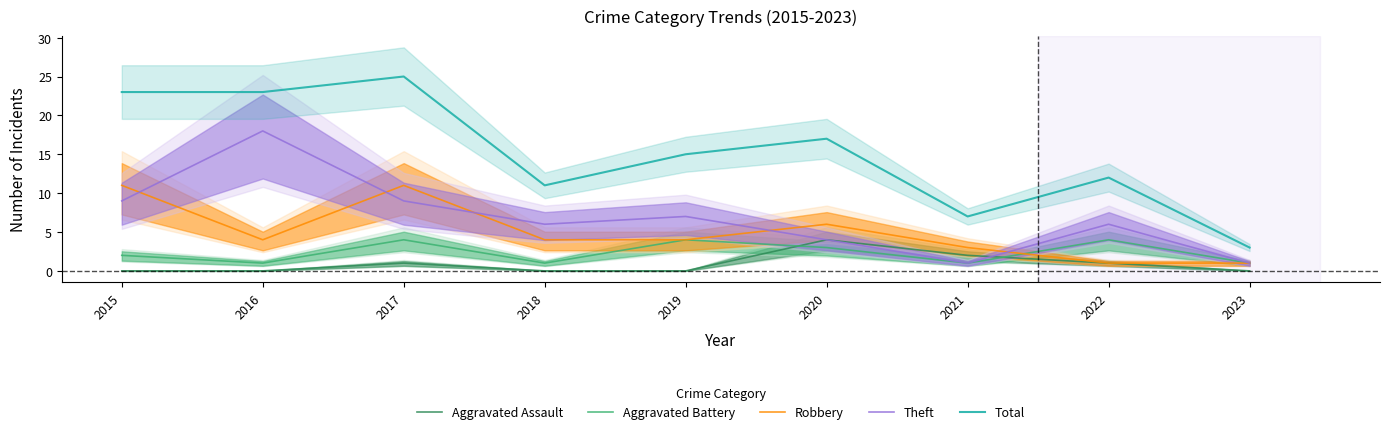

What is the difference between the maximum and minimum values in the Aggravated Battery series?

3